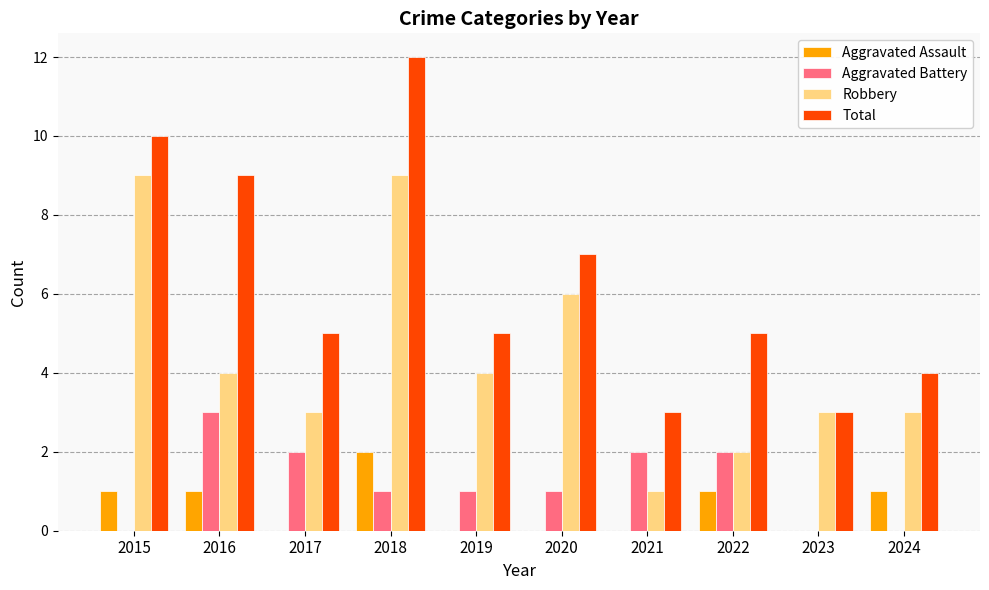

The Robbery series shows 6 at 2019. True or false?

False